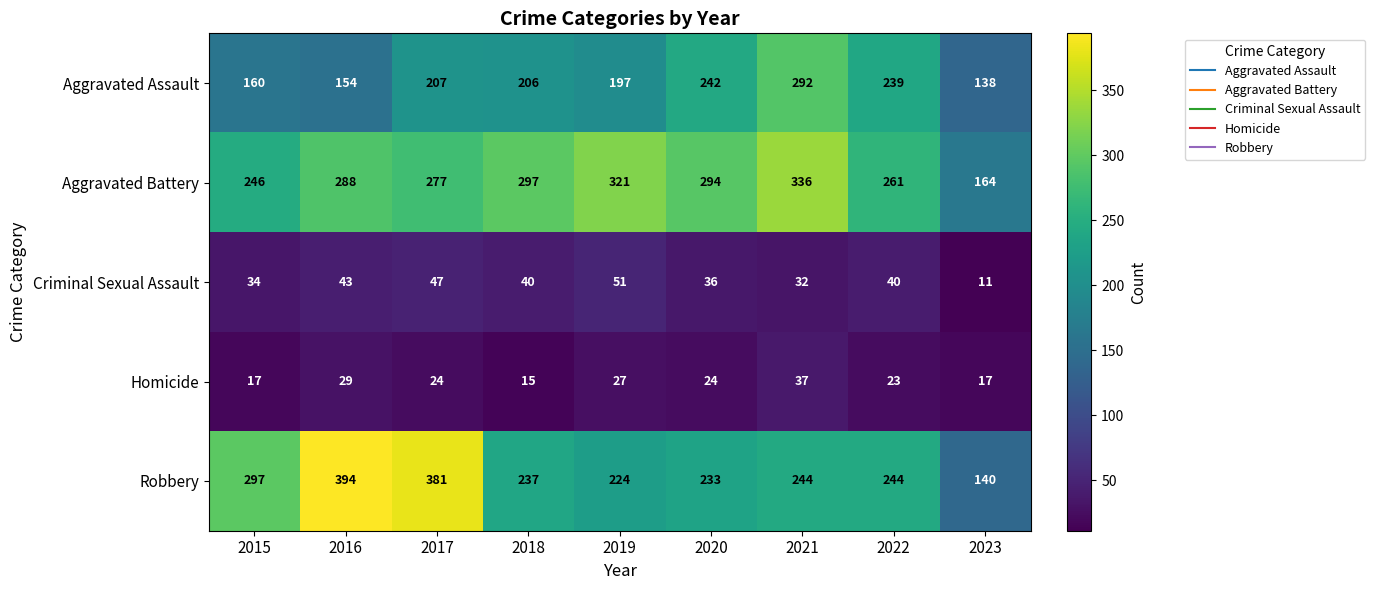

Which label corresponds to the smallest value in the chart?

2023